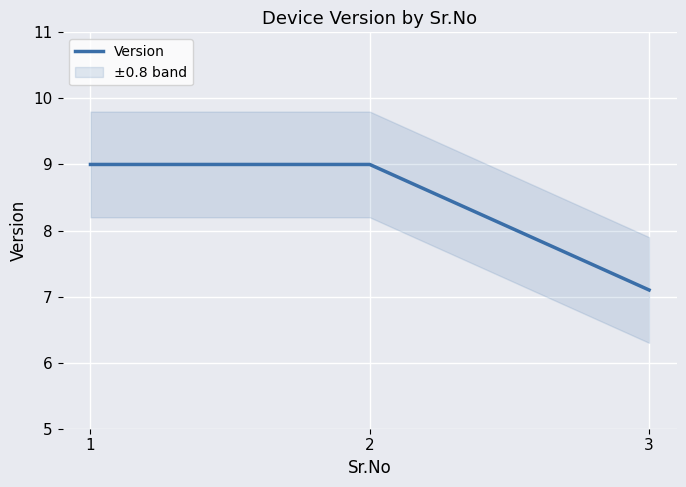

Is it true that the value at 2 is 4.6?

False